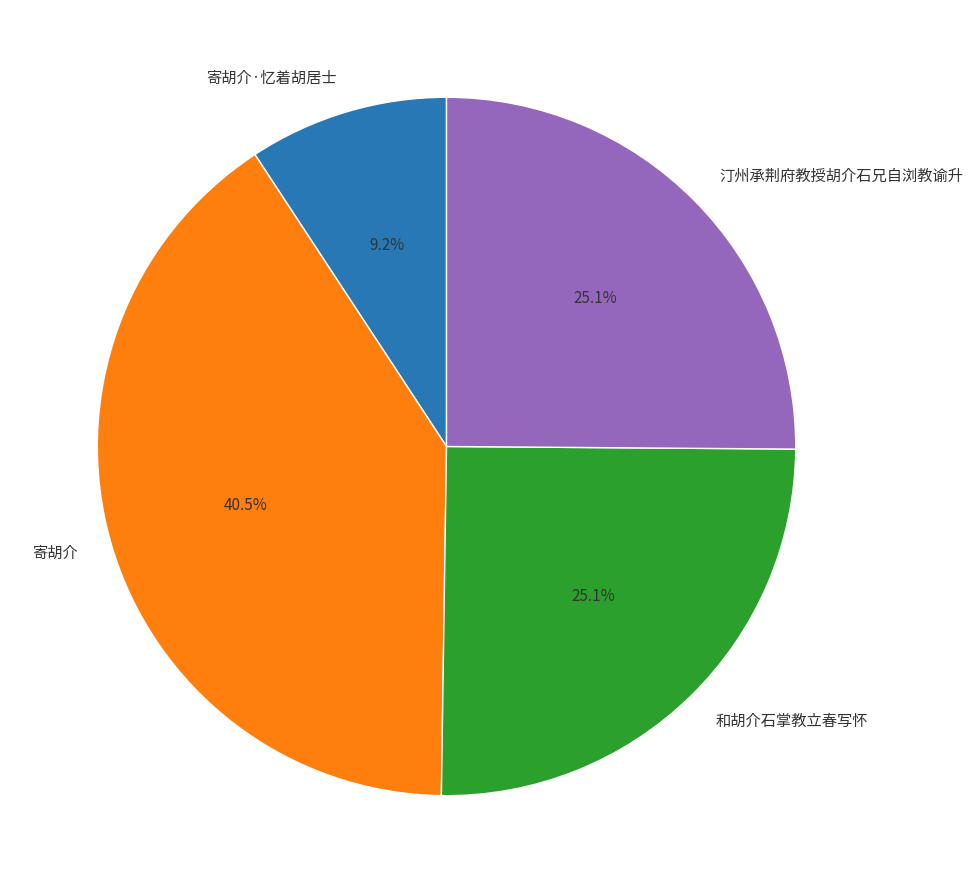

Between 寄胡介·忆着胡居士 and 和胡介石掌教立春写怀, which is larger?

和胡介石掌教立春写怀